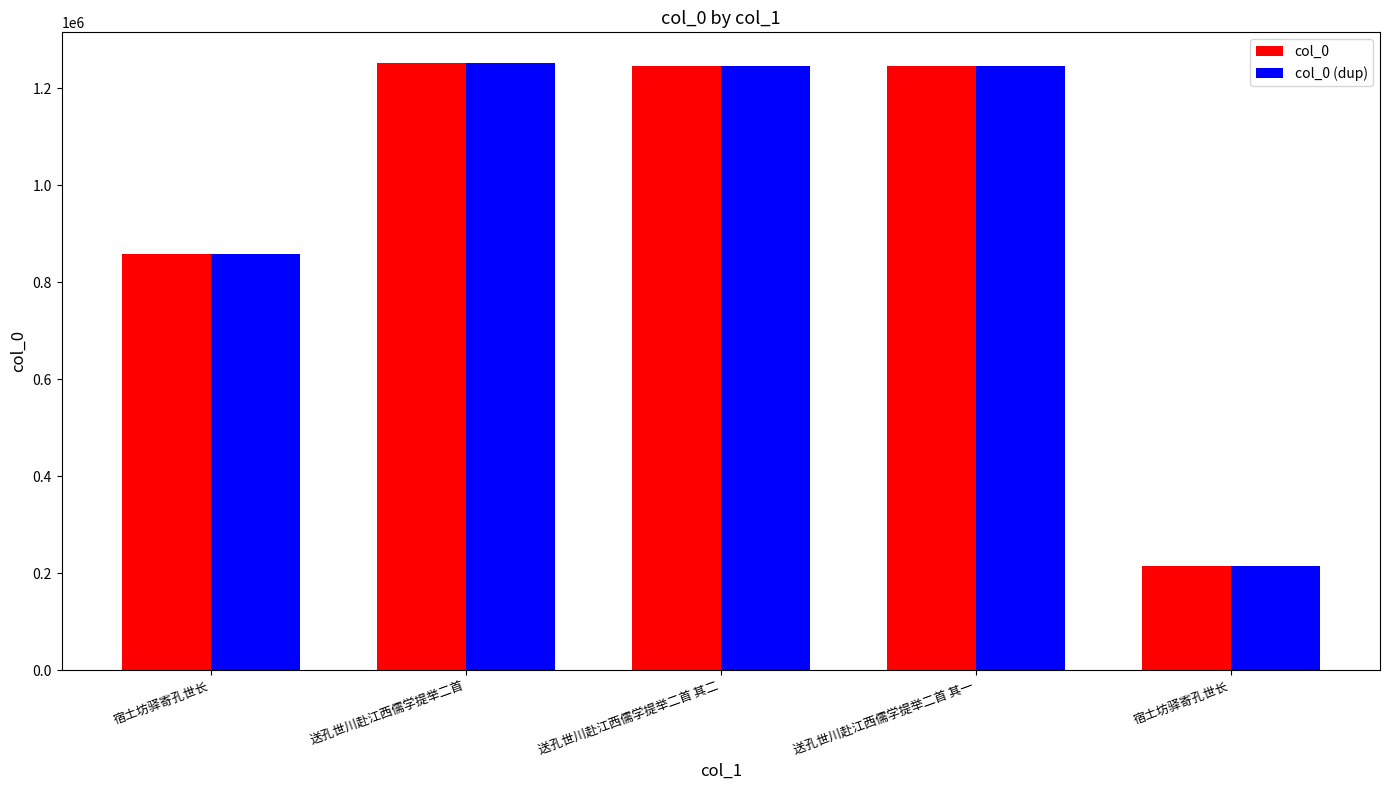

What is the value of the col_0 (dup) bar at the 4th from the left?

1246119